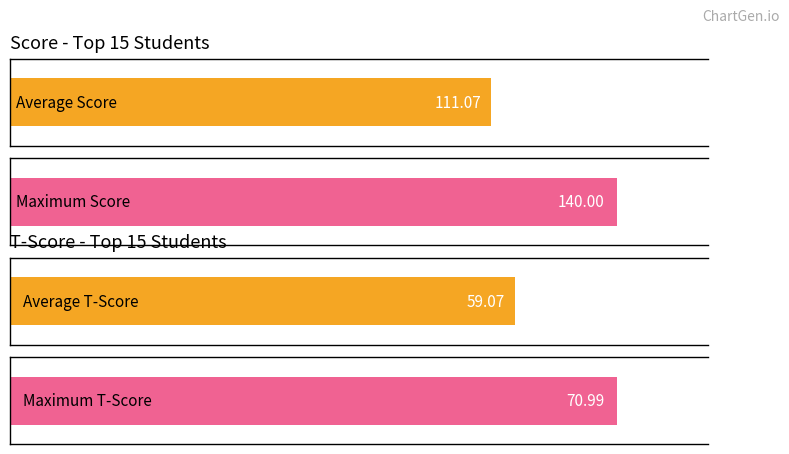

Which series has the largest total across all categories?

Score